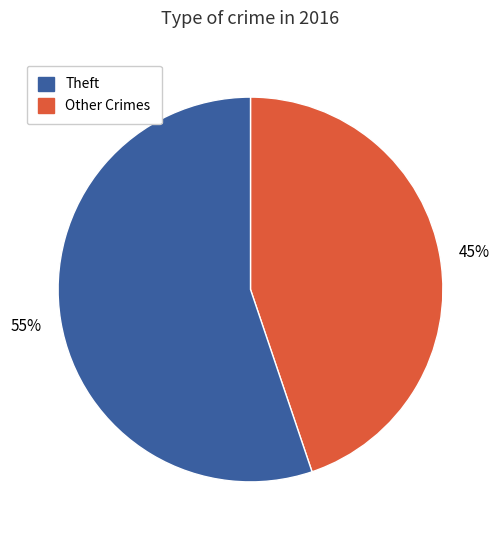

Does any single category account for the majority?

Yes